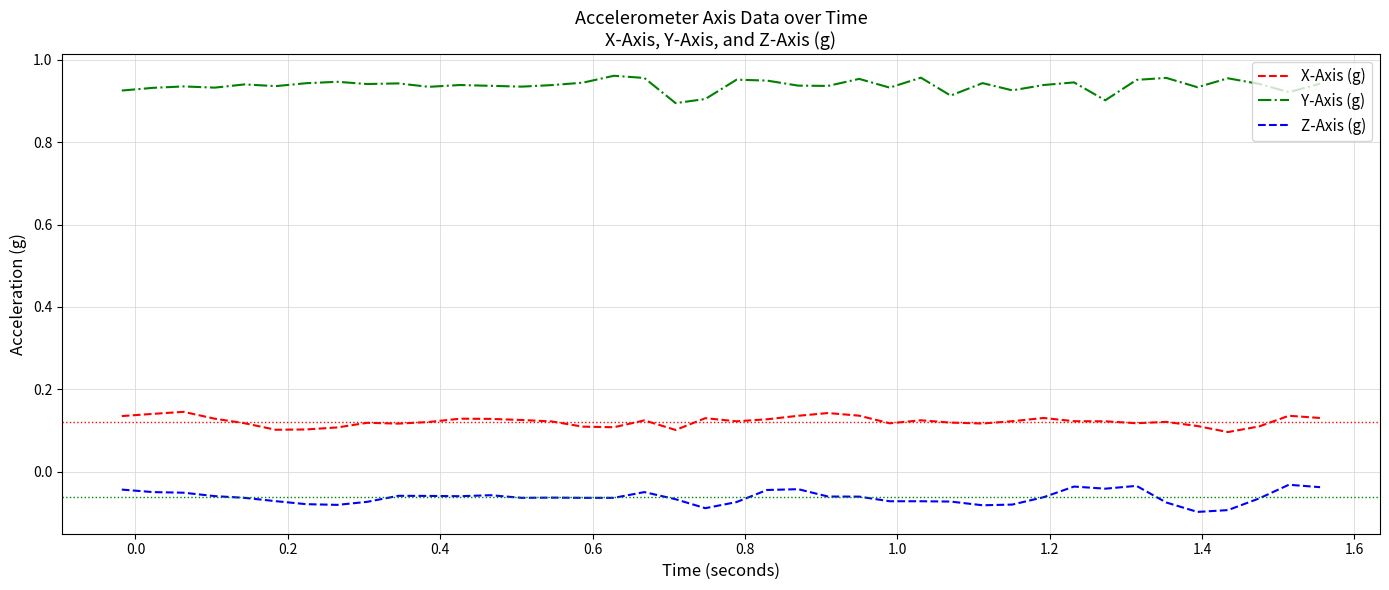

True or false: Z-Axis (g) and Y-Axis (g) intersect in this chart.

False